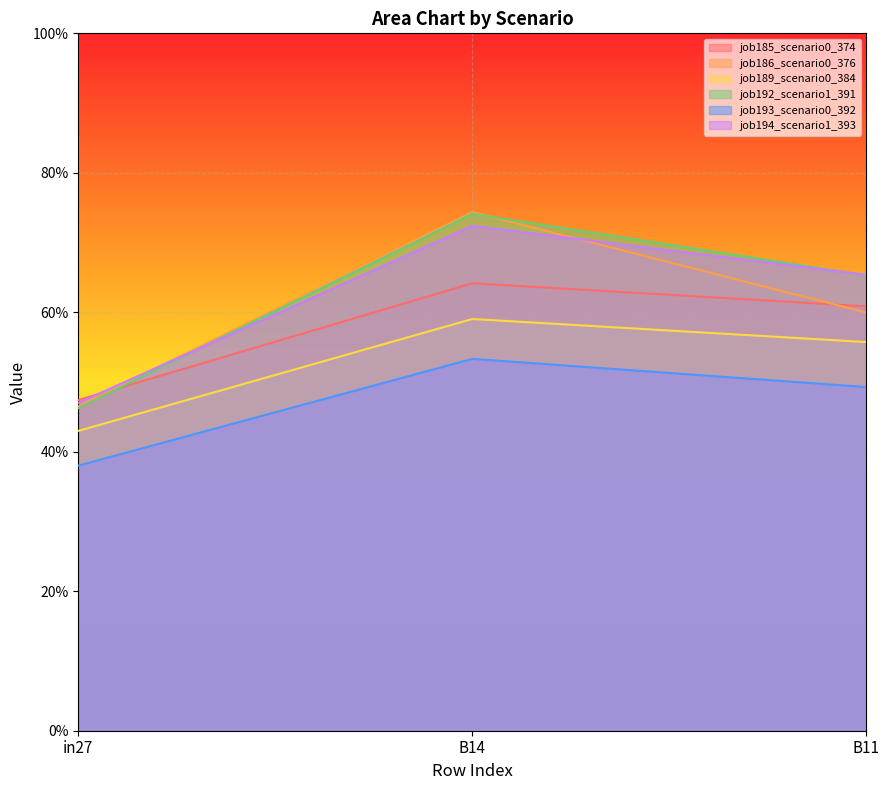

True or false: job192_scenario1_391 has a value of 0.2 at in27.

False